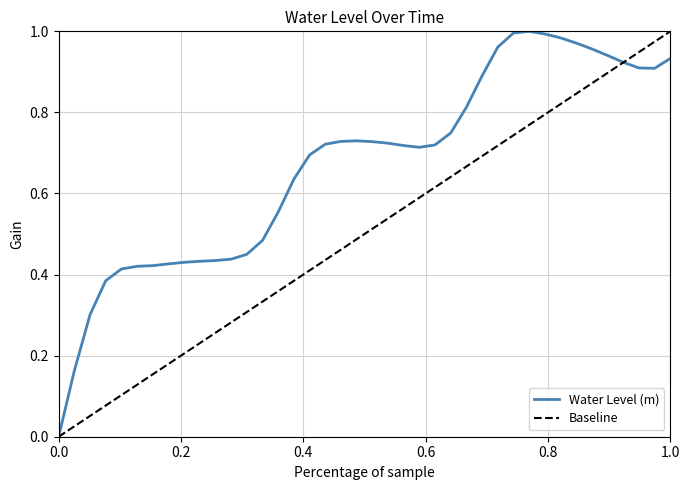

The value of Water Level (m) at 0.0 is 0.0. True or false?

True